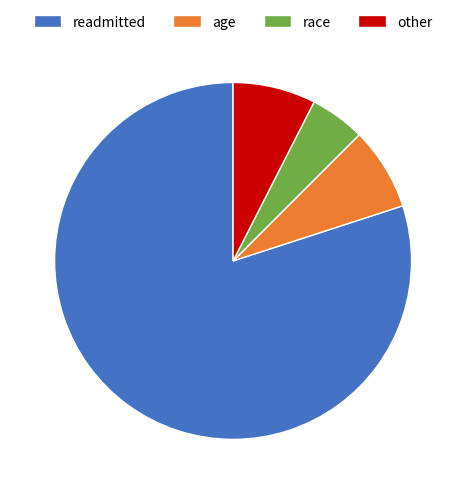

Combined, do race and readmitted account for over 50%?

Yes